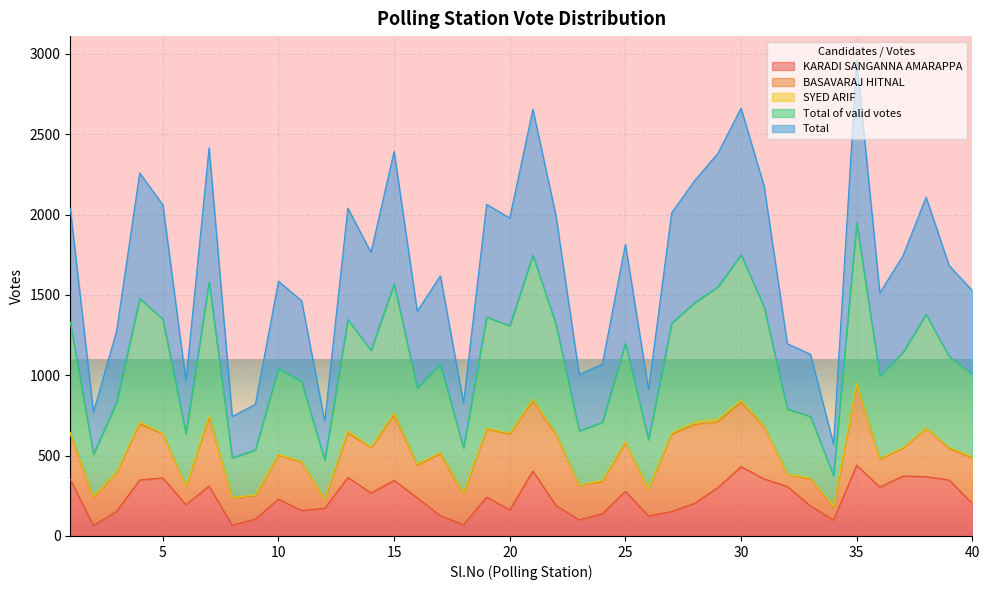

Does the chart display data point markers on the line(s)?

No